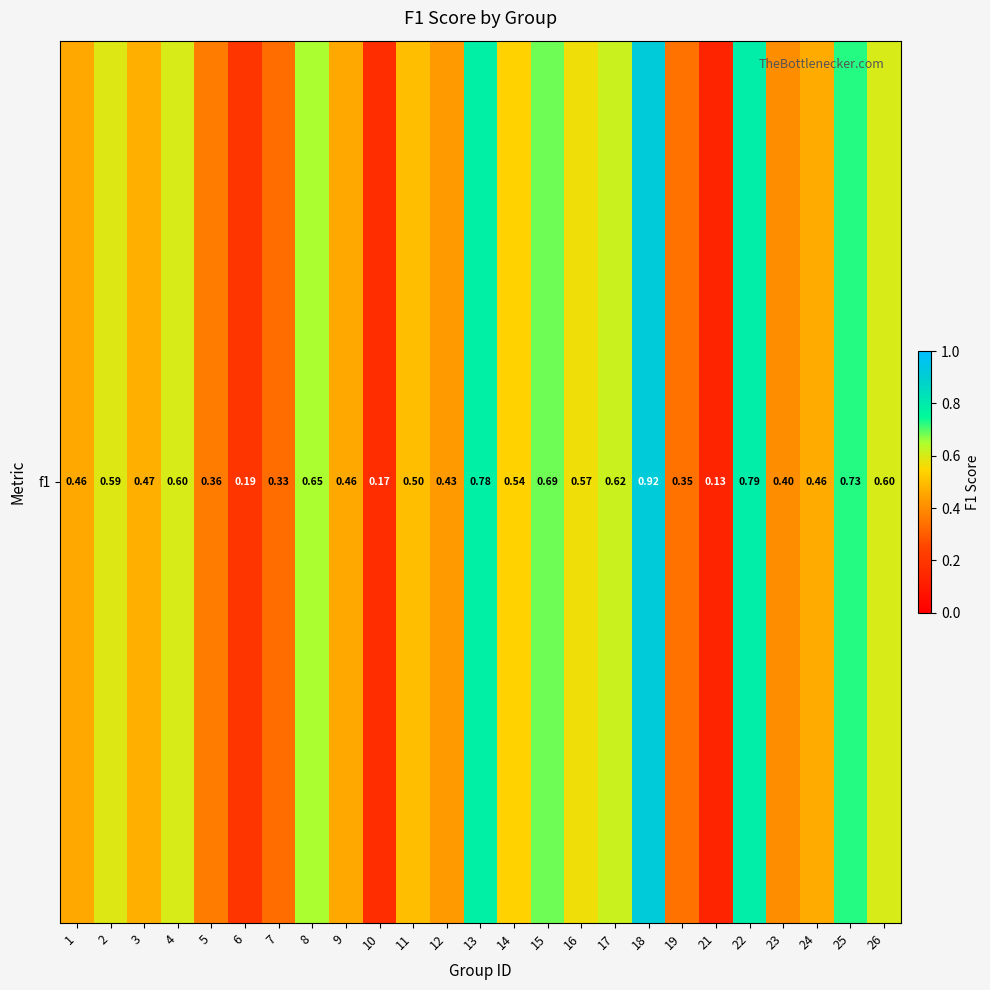

Between 18 and 22, which is larger?

18